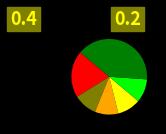

Is there any slice that represents more than half of the pie?

No